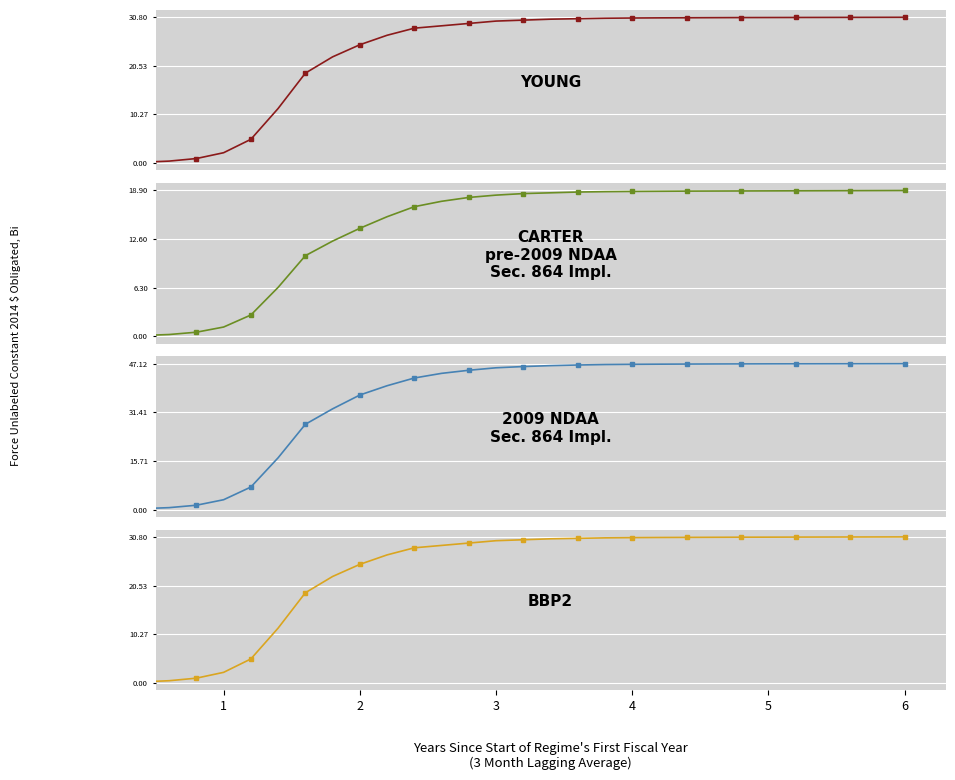

How many data points in col_4 are less than 30?

15